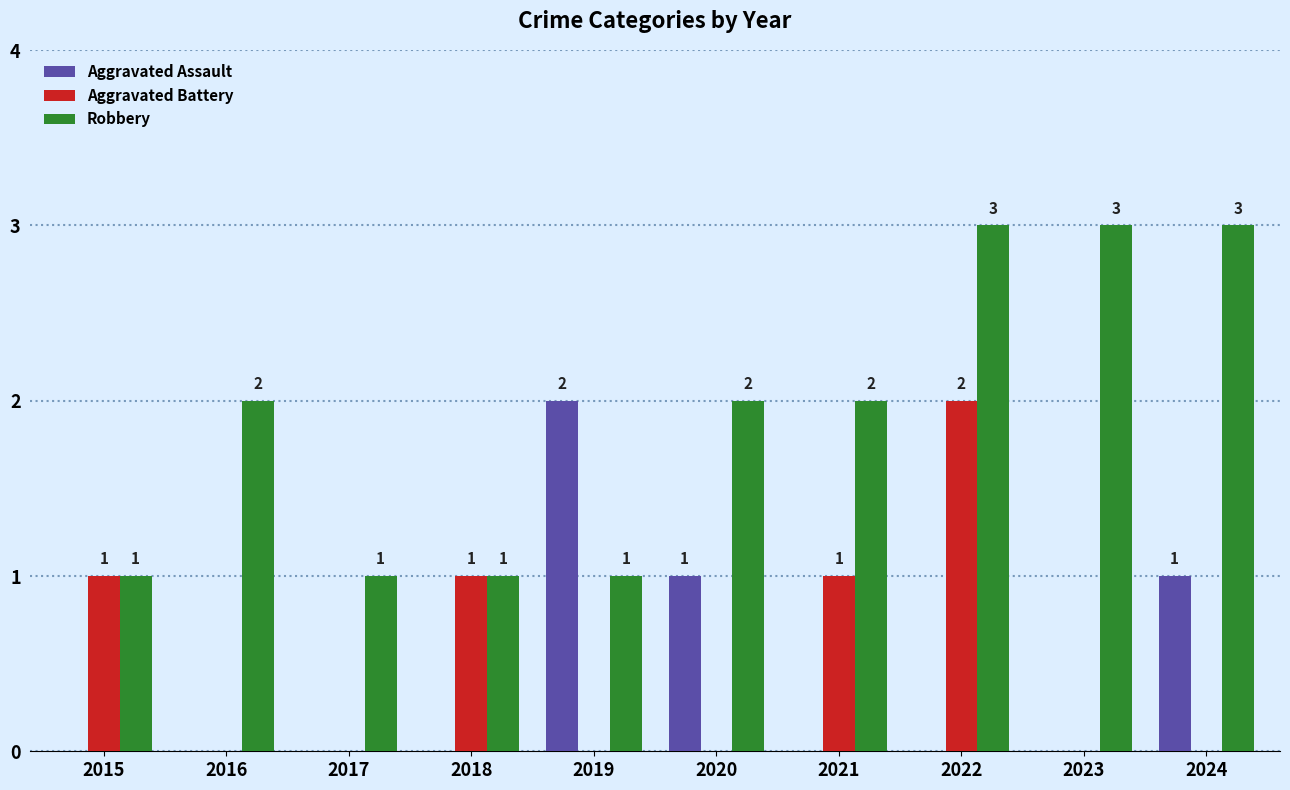

The Aggravated Assault series shows 3 at 2019. True or false?

False